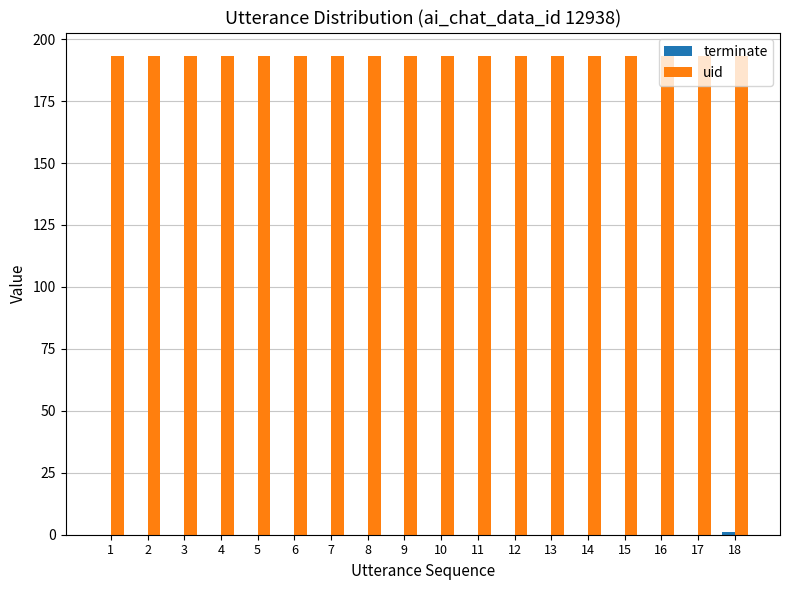

How many series are shown in this chart?

2